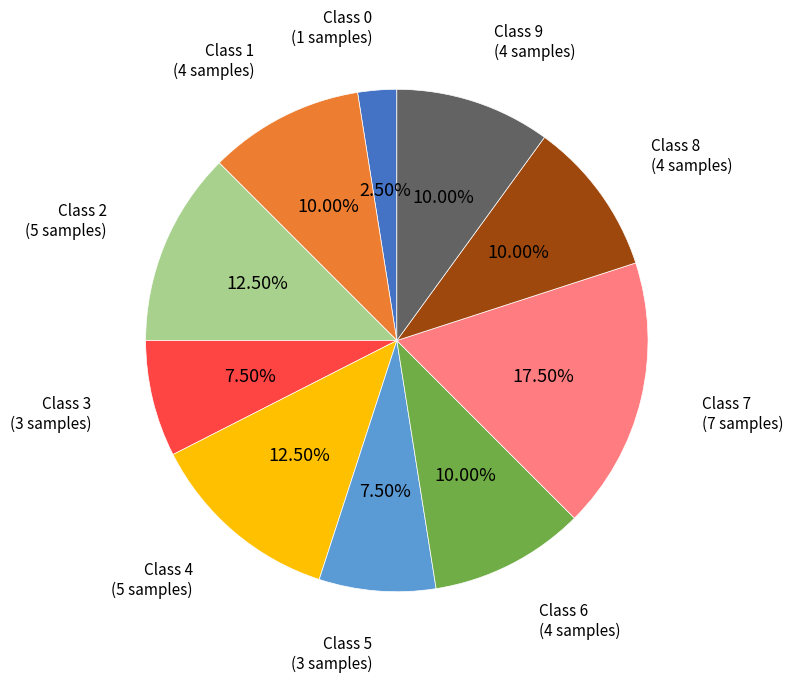

Between Class 0 and Class 4, which is larger?

Class 4